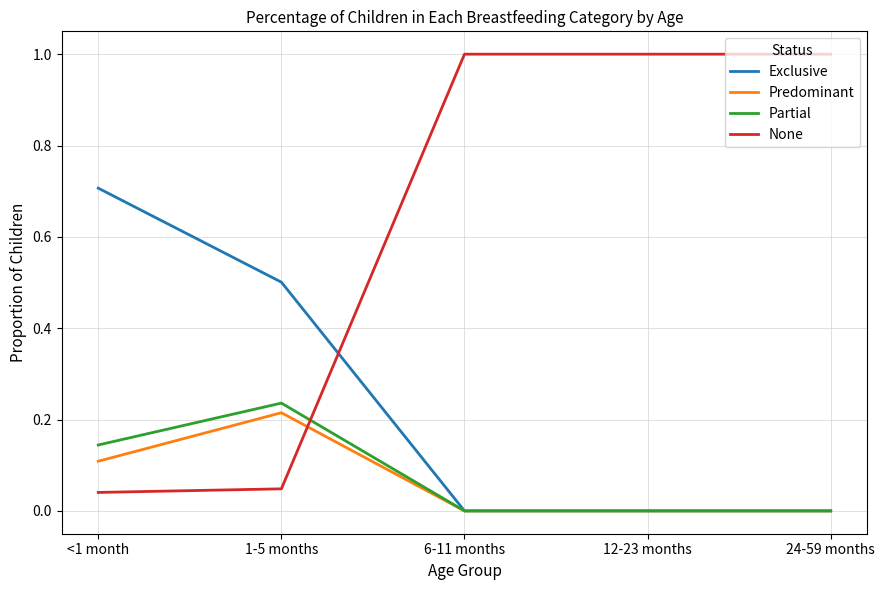

Which series has the widest spread of values?

None